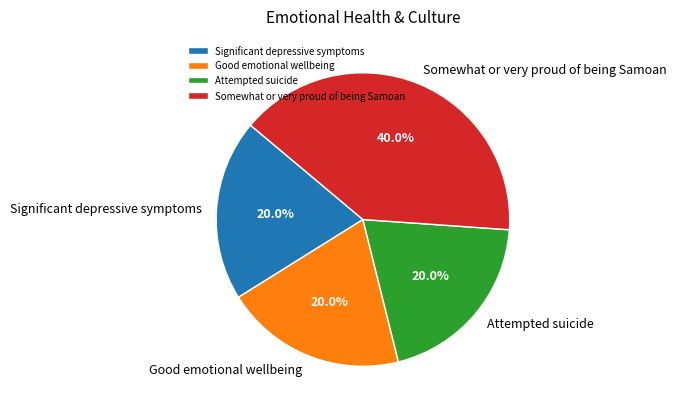

How many segments does this pie chart have?

4